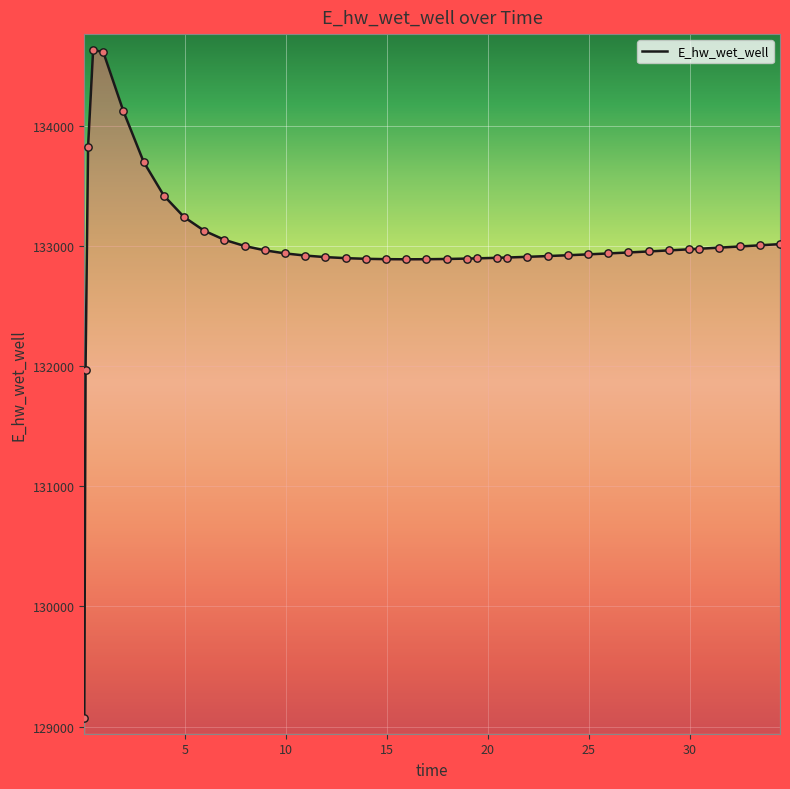

What is the difference between the maximum and minimum values?

5557.6